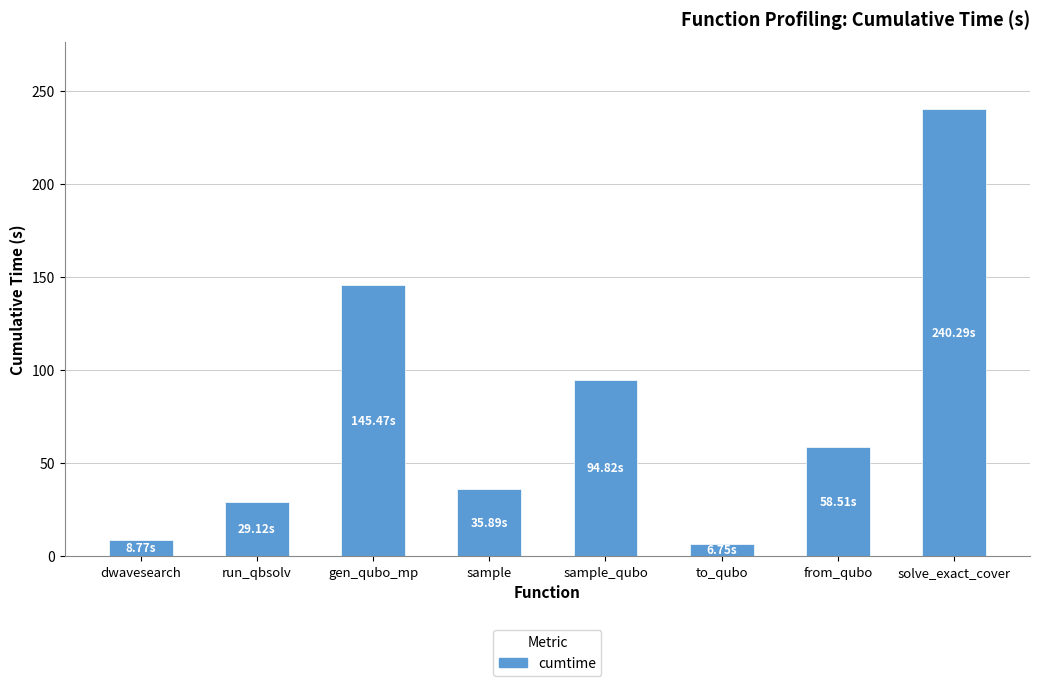

How many data points are above 58?

4